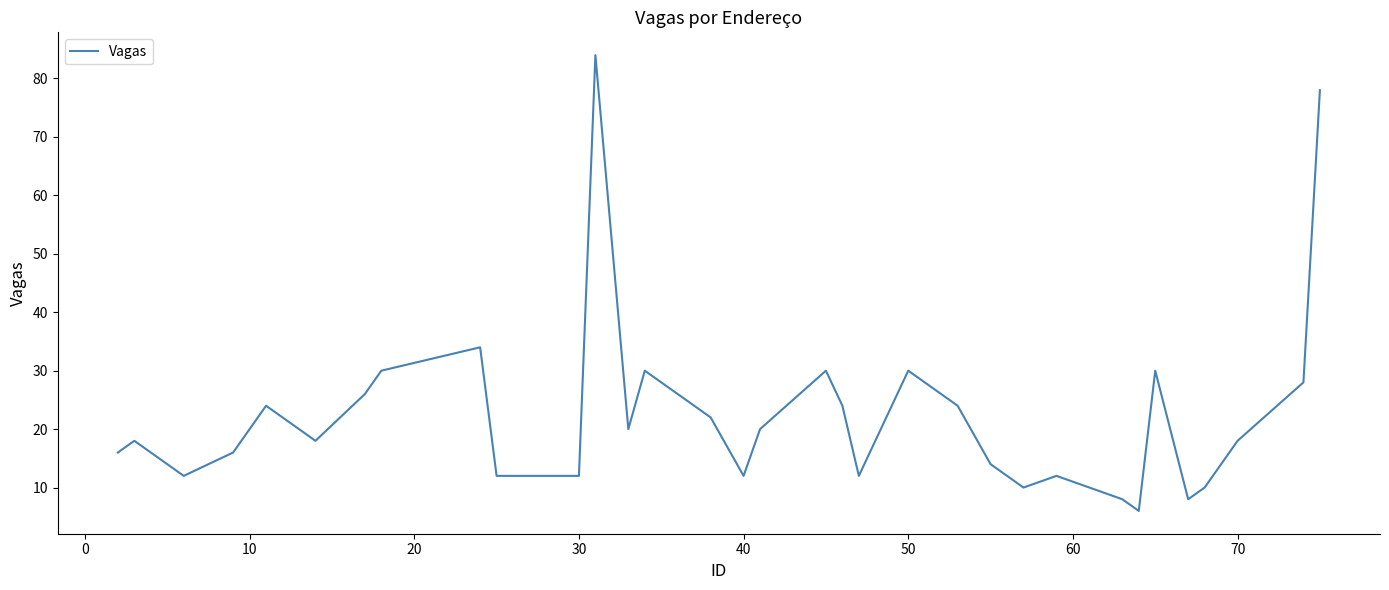

What is the difference between the maximum and minimum values?

78